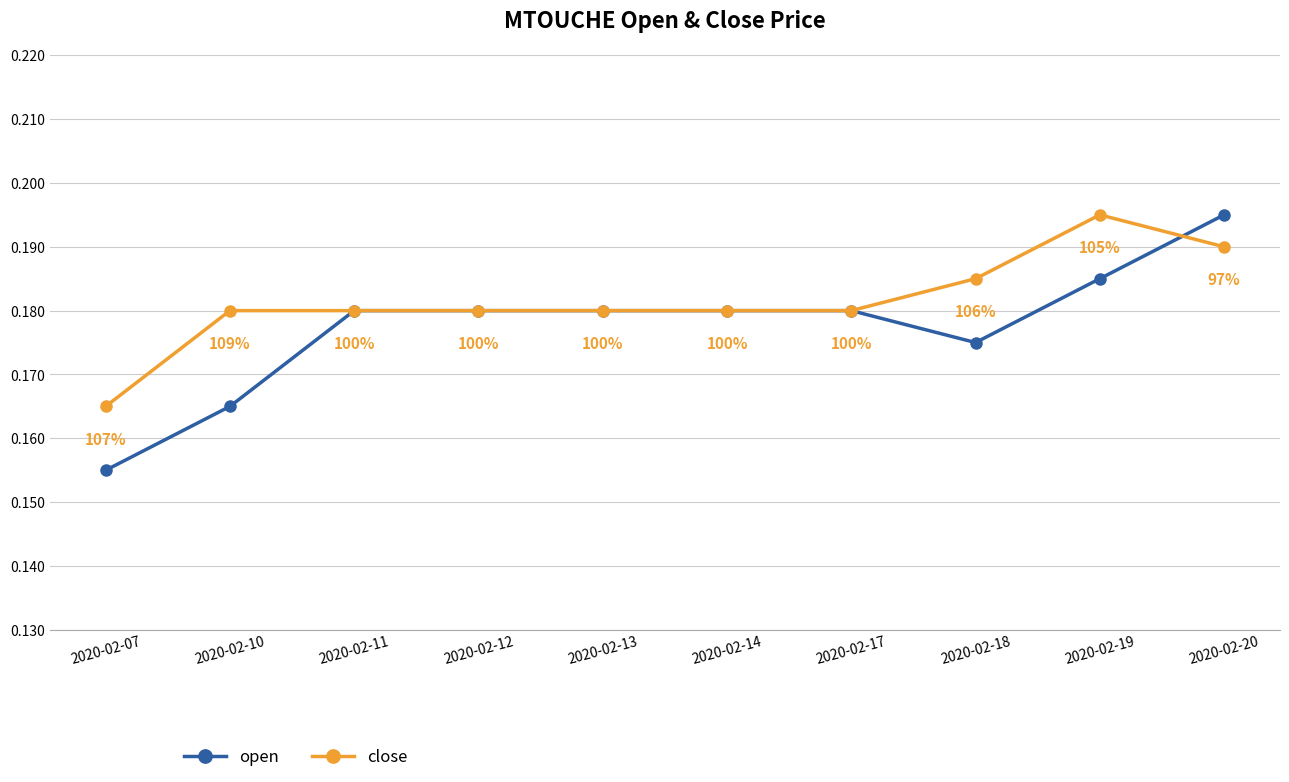

Count the close values in the range 0 to 1.

10